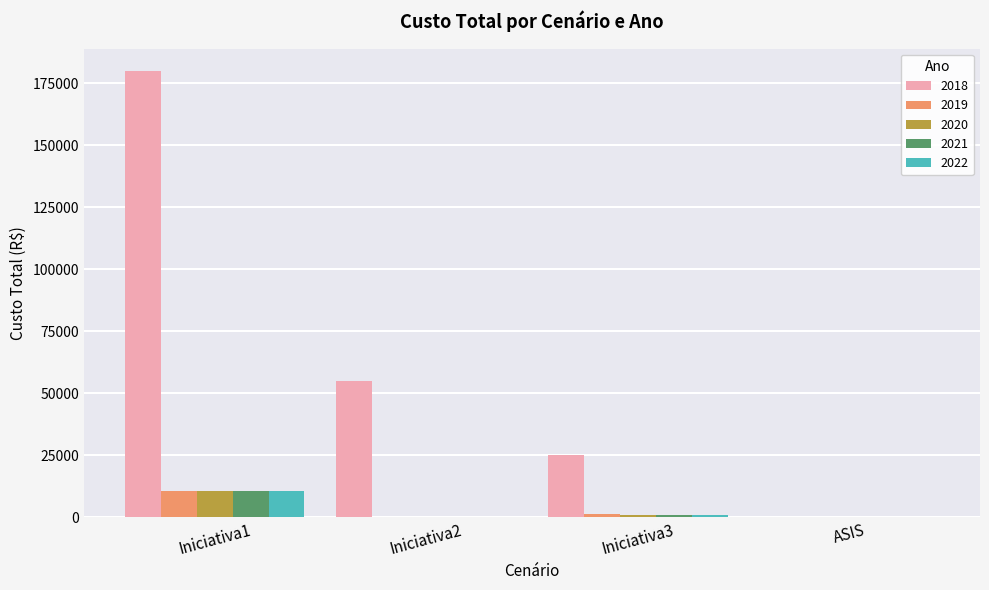

At which category is the sum across all series the highest?

Iniciativa1